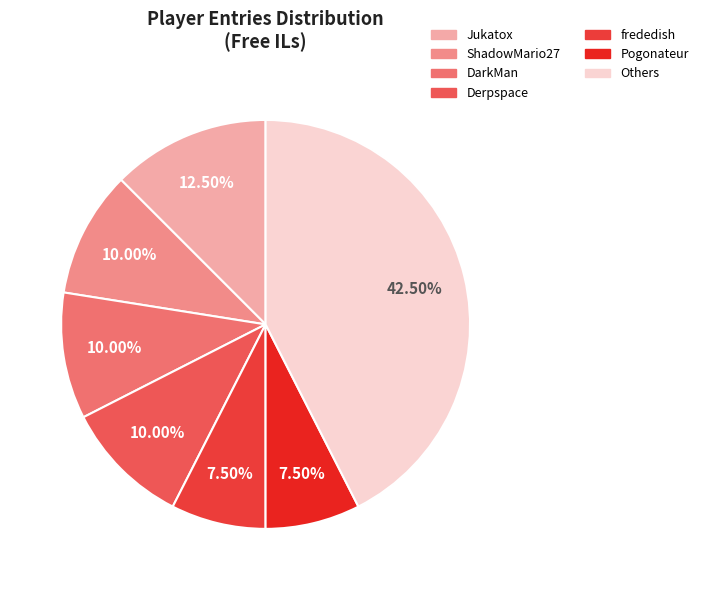

How many segments does this pie chart have?

7